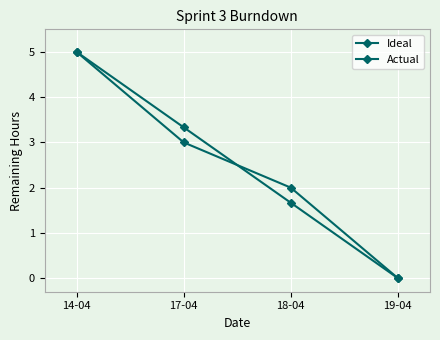

How many lines are shown in the chart?

2